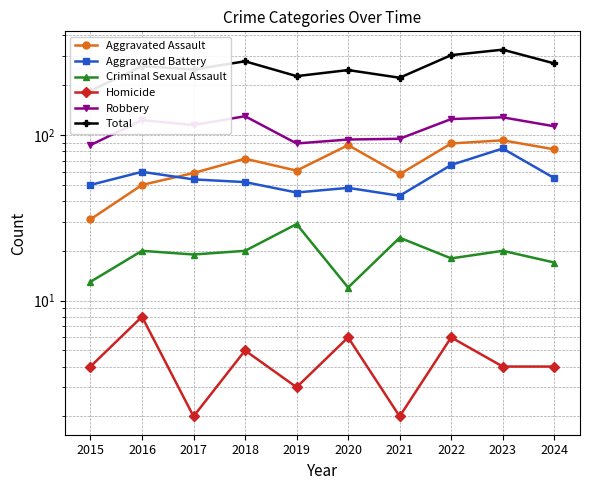

Does the chart display data point markers on the line(s)?

Yes